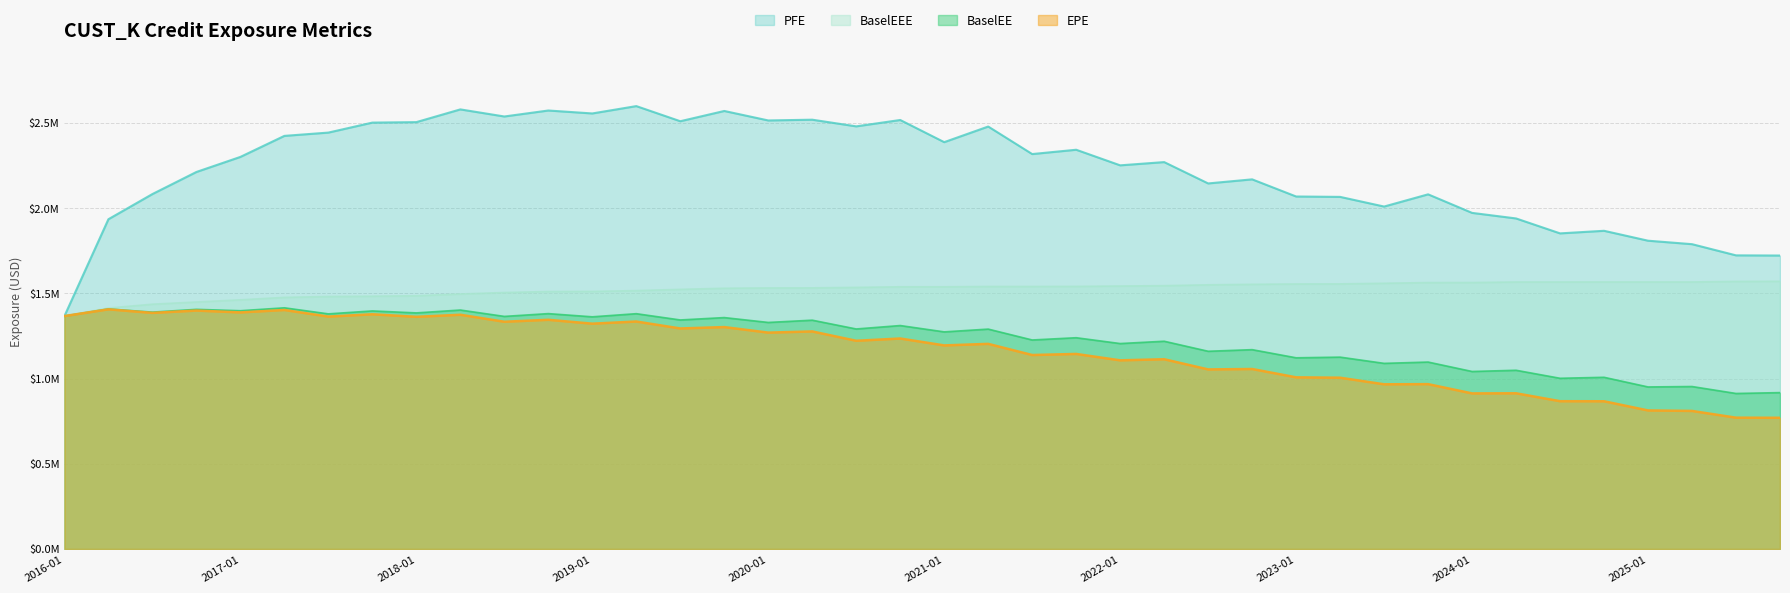

What is the sum of all PFE values?

89010384.8